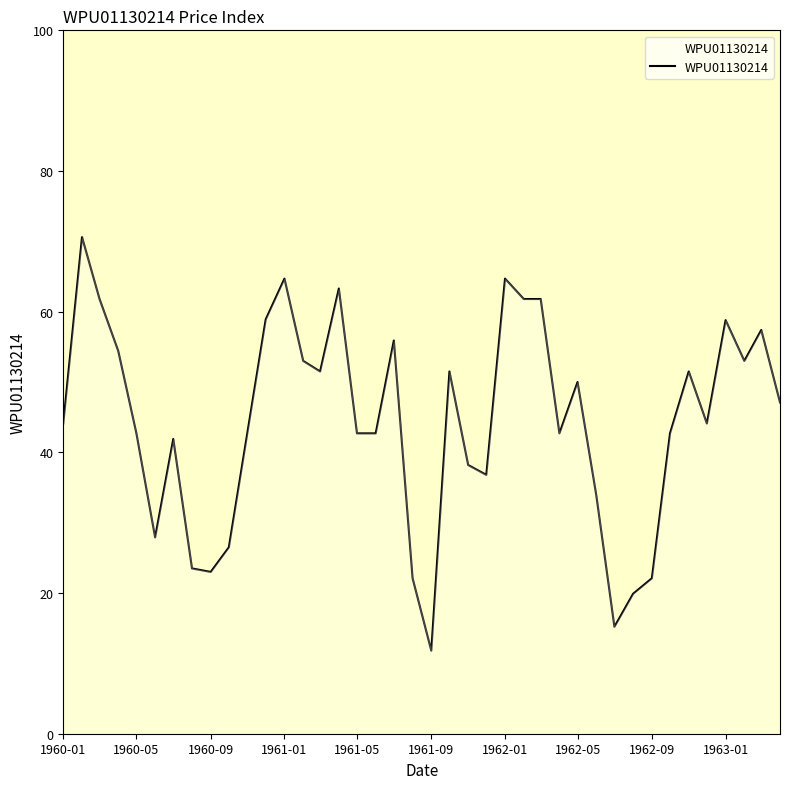

What is the maximum value shown in the chart?

70.6